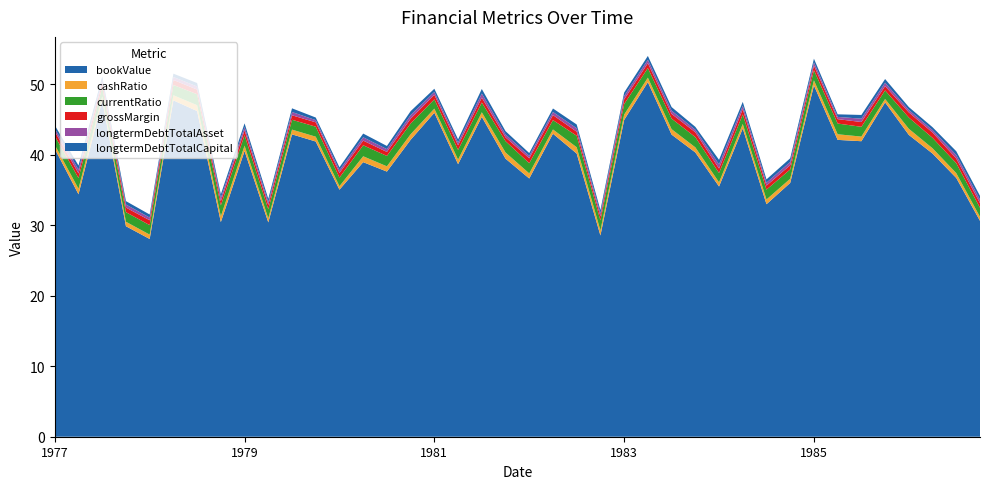

Reading right to left, extract all data points from this chart.

bookValue: 30.6	36.7	40.2	42.8	47.4	41.9	42.1	49.9	36.0	33.0	43.7	35.5	40.3	42.9	50.3	44.9	28.6	40.2	43.0	36.6	39.5	45.4	38.7	46.0	42.1	37.6	39.0	35.1	41.9	42.9	30.4	40.5	30.5	46.2	47.7	28.1	29.9	47.7	34.4	40.9
cashRatio: 0.6	0.7	0.7	0.9	0.5	0.7	0.8	0.7	0.6	0.7	0.6	0.6	0.7	0.8	0.6	0.8	0.7	0.9	0.6	0.7	0.9	0.7	0.6	0.6	0.8	0.7	0.8	0.5	0.7	0.7	0.6	0.8	0.8	0.8	0.7	0.6	0.6	0.6	0.8	0.6
currentRatio: 1.3	1.4	1.5	1.6	1.2	1.4	1.5	1.4	1.3	1.4	1.4	1.3	1.5	1.5	1.4	1.5	1.4	1.6	1.3	1.4	1.6	1.4	1.4	1.3	1.5	1.5	1.6	1.2	1.4	1.4	1.3	1.5	1.5	1.6	1.5	1.3	1.4	1.3	1.5	1.3
grossMargin: 0.7	0.7	0.8	0.7	0.6	0.7	0.6	0.6	0.6	0.6	0.7	0.6	0.7	0.7	0.7	0.7	0.6	0.6	0.7	0.7	0.5	0.7	0.7	0.6	0.7	0.6	0.7	0.7	0.6	0.6	0.6	0.7	0.6	0.7	0.7	0.7	0.7	0.6	0.7	0.6
longtermDebtTotalAsset: 0.5	0.5	0.4	0.4	0.5	0.5	0.3	0.5	0.5	0.4	0.5	0.6	0.4	0.5	0.5	0.5	0.4	0.5	0.4	0.3	0.4	0.6	0.4	0.4	0.5	0.4	0.5	0.4	0.3	0.5	0.4	0.5	0.5	0.4	0.4	0.4	0.4	0.4	0.5	0.4
longtermDebtTotalCapital: 0.5	0.5	0.4	0.4	0.5	0.5	0.4	0.5	0.5	0.5	0.5	0.6	0.4	0.5	0.5	0.5	0.5	0.5	0.5	0.4	0.5	0.6	0.4	0.5	0.6	0.5	0.5	0.4	0.4	0.5	0.5	0.5	0.5	0.5	0.5	0.4	0.5	0.5	0.6	0.5